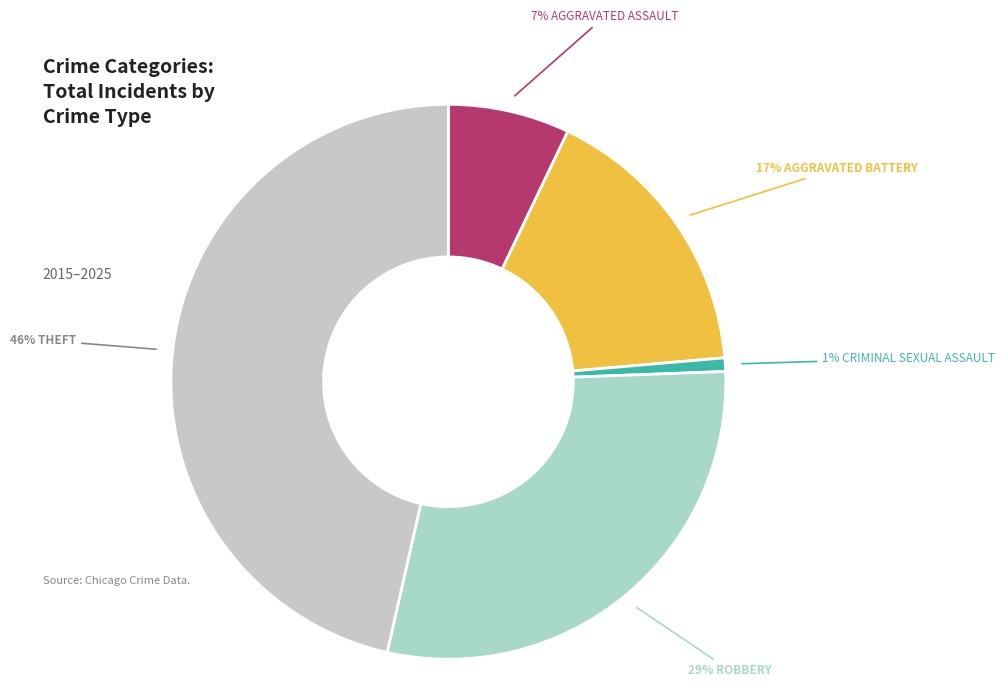

Which category has the smallest portion of the pie?

Criminal Sexual Assault